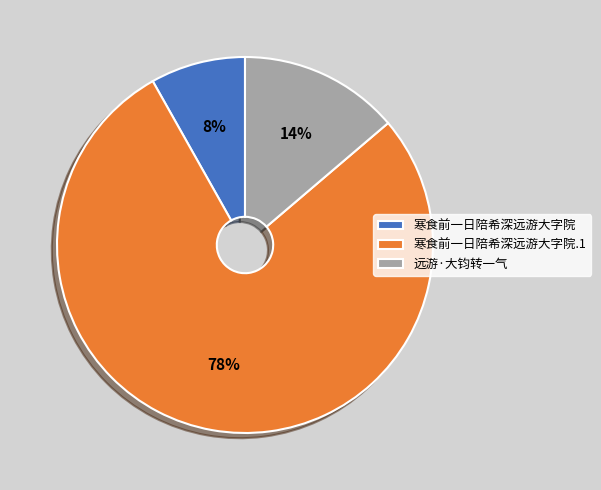

How many segments does this pie chart have?

3